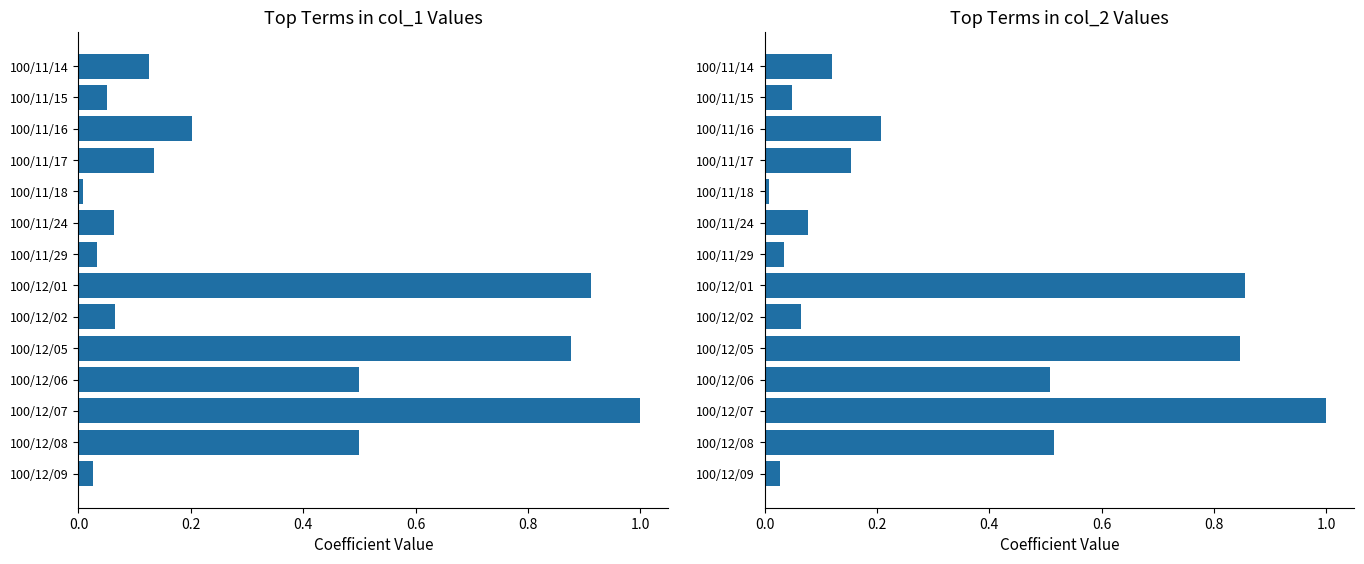

What is the average value of the col_1 series?

0.3